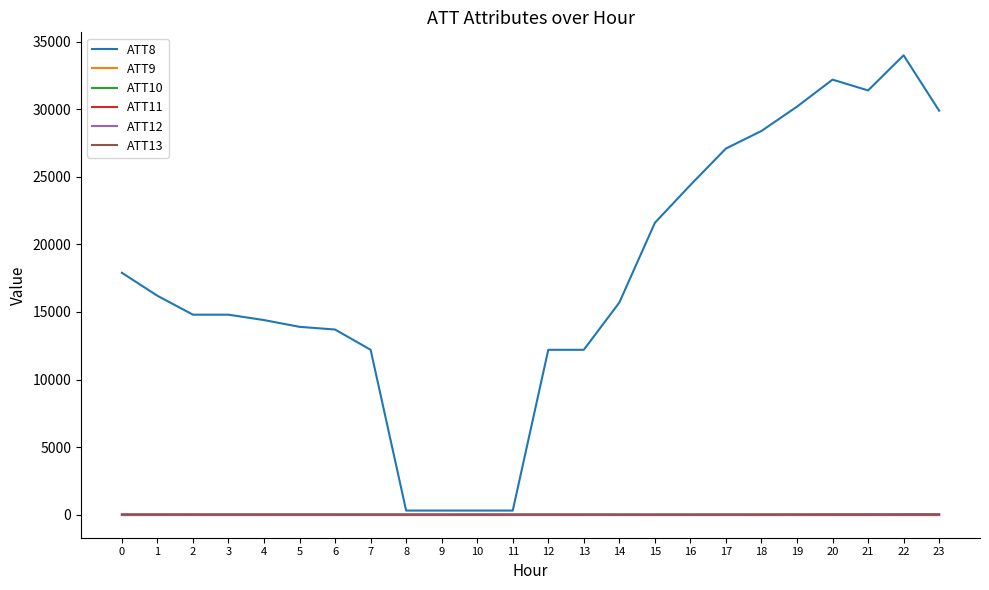

Is this an area chart (filled region under the line)?

No